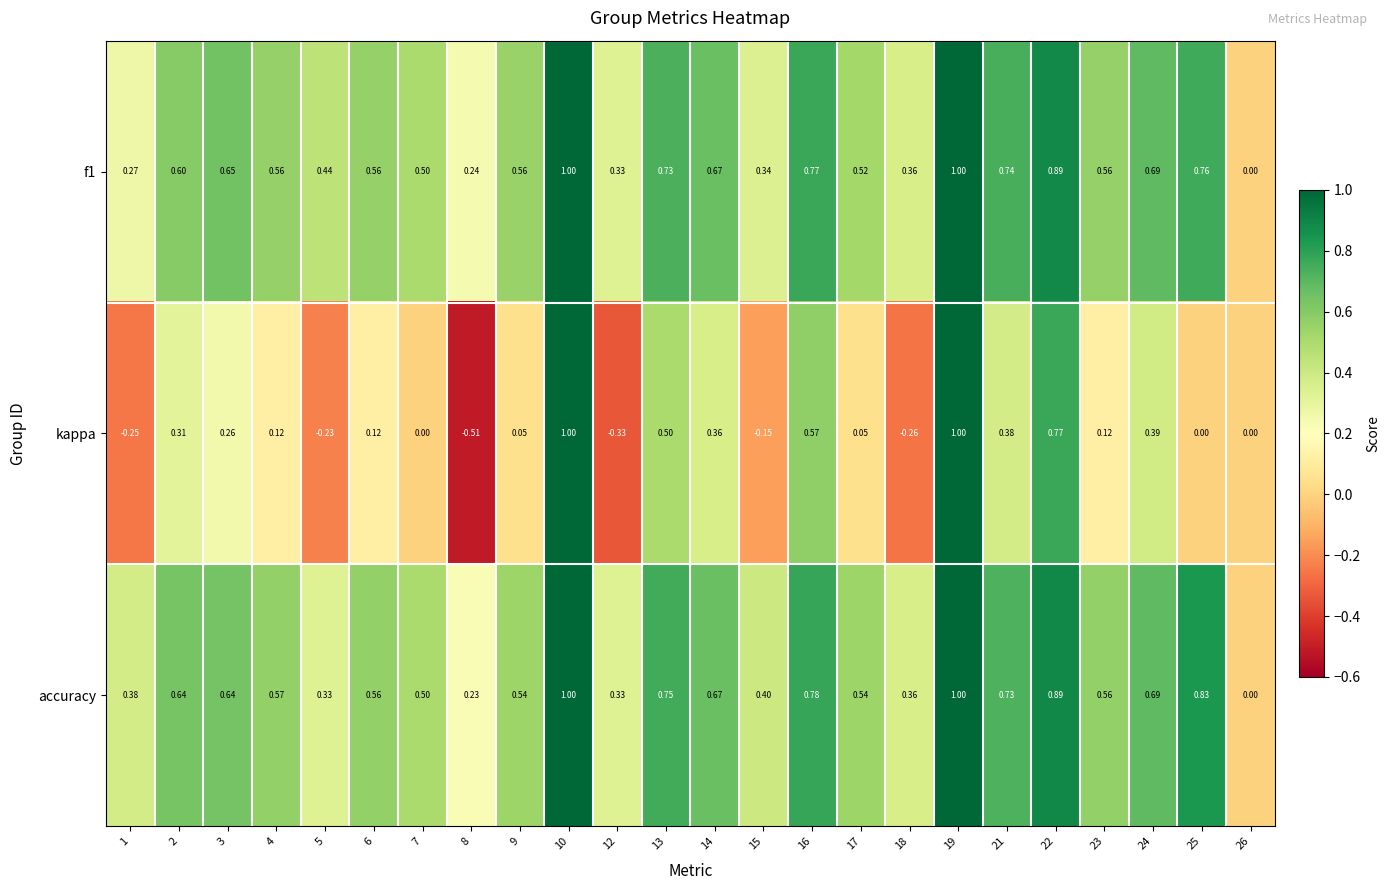

Which series has the largest total across all categories?

accuracy